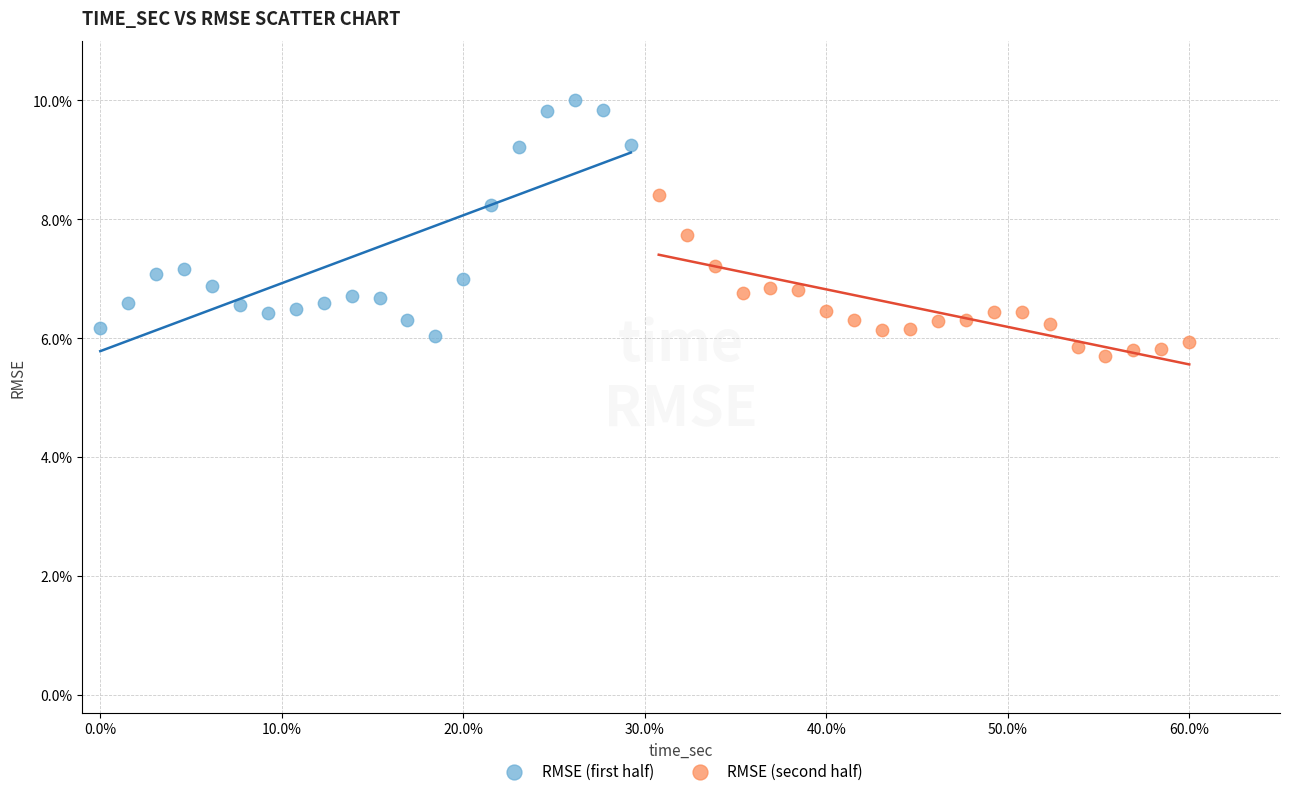

Which series has the widest spread of Y values?

RMSE (first half)